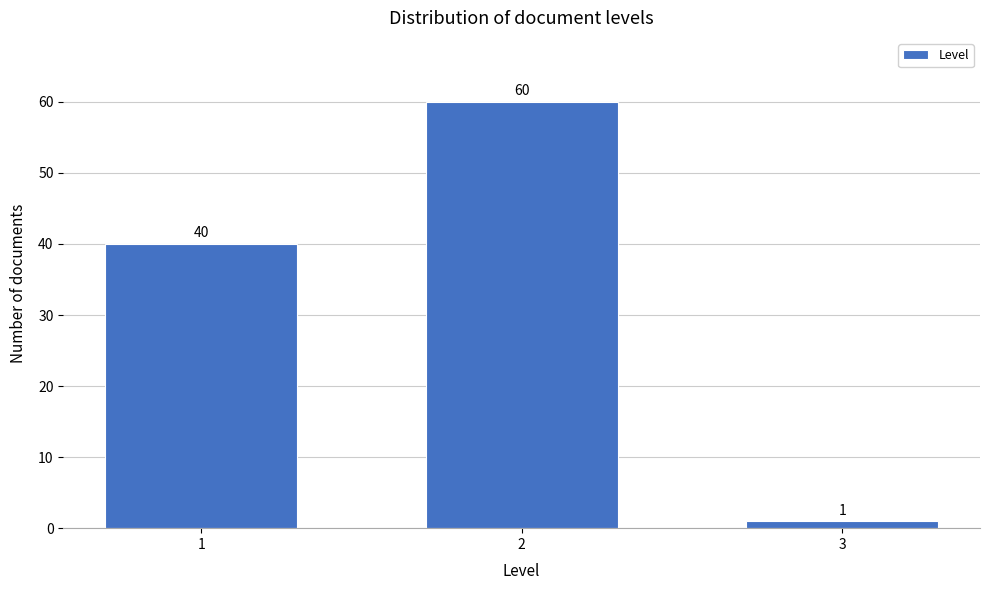

Reading left to right, extract all data points from this chart.

1=40	2=60	3=1